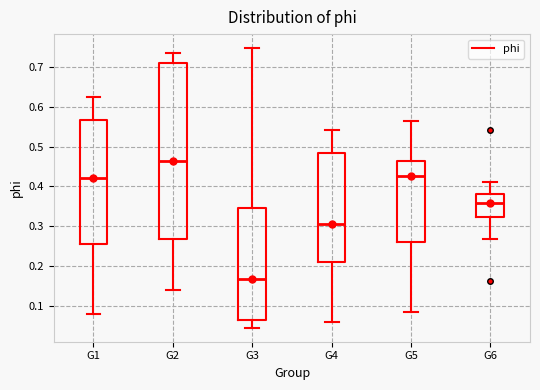

Comparing the boxes themselves (not the whiskers), which one is the tallest?

G2